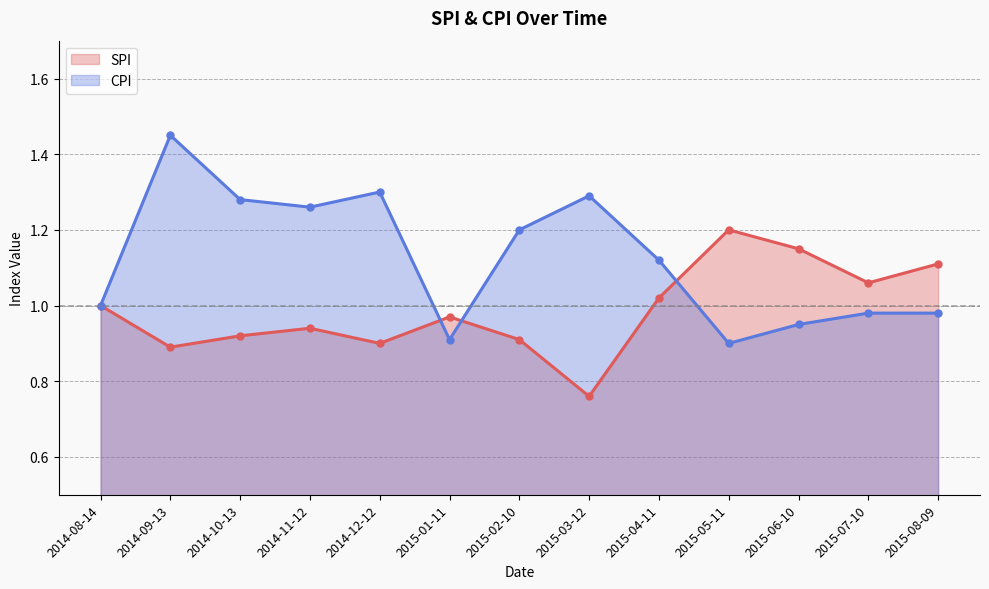

Where is the first local minimum for SPI?

2014-09-13